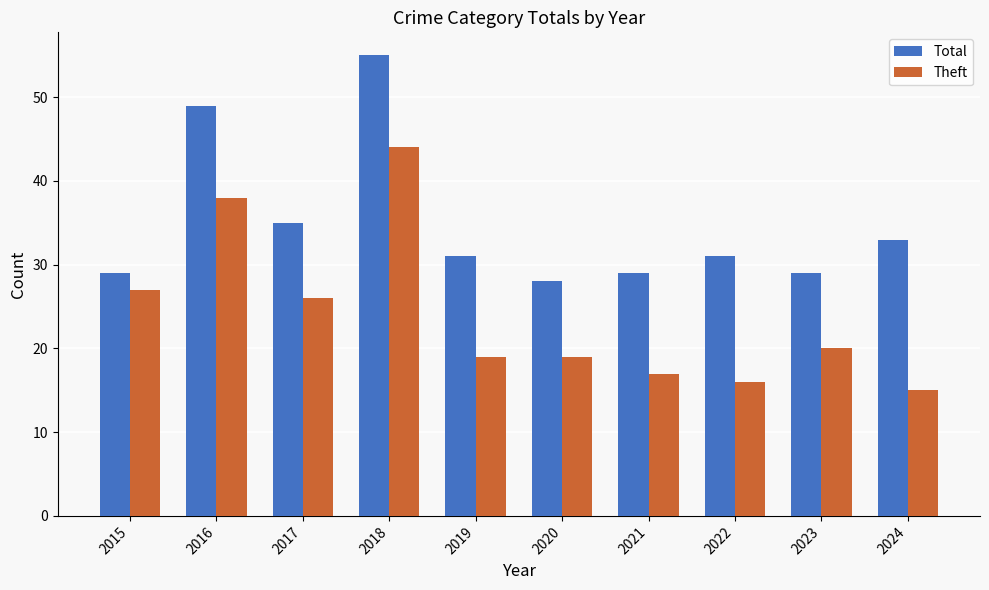

What is the difference between the second highest and minimum values in the Total series?

21